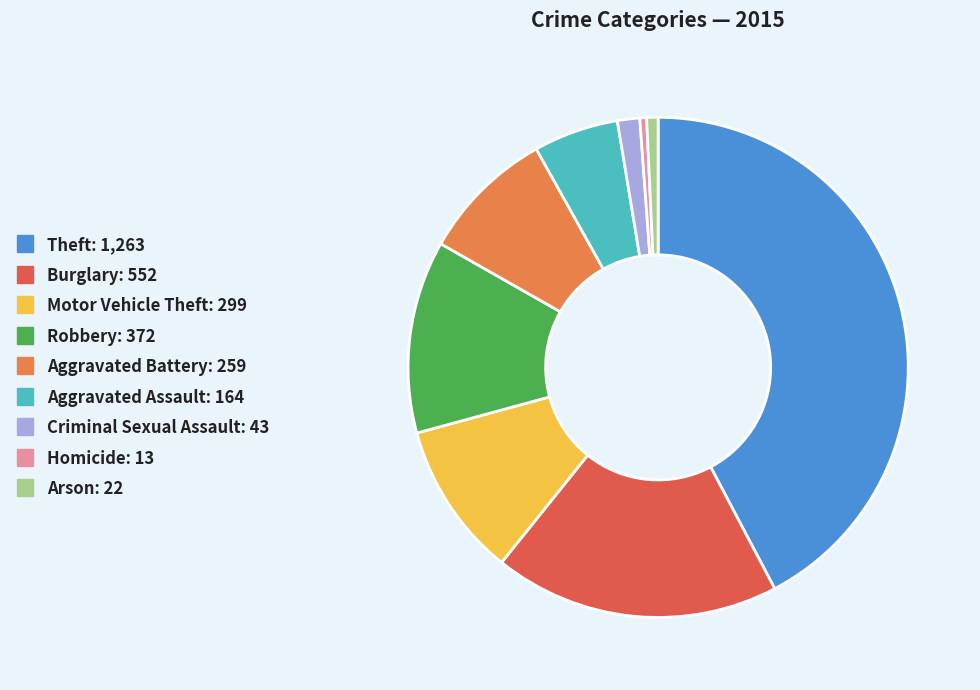

The Motor Vehicle Theft slice represents 1% of the pie. True or false?

False